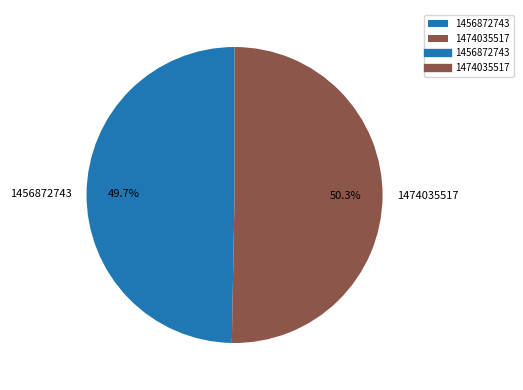

To the nearest percent, what is the difference between the 1456872743 and 1474035517 slice percentages?

1%